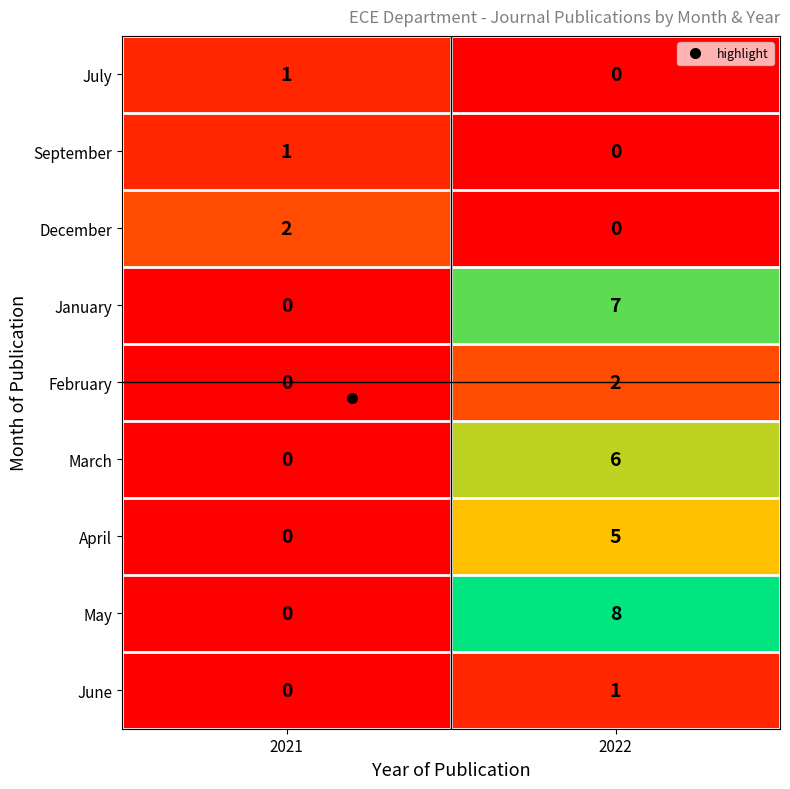

At which label does July reach its peak?

2021